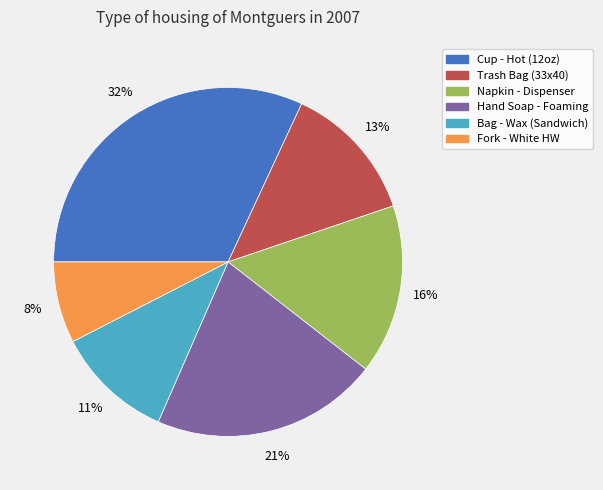

Count the number of slices in the pie.

6